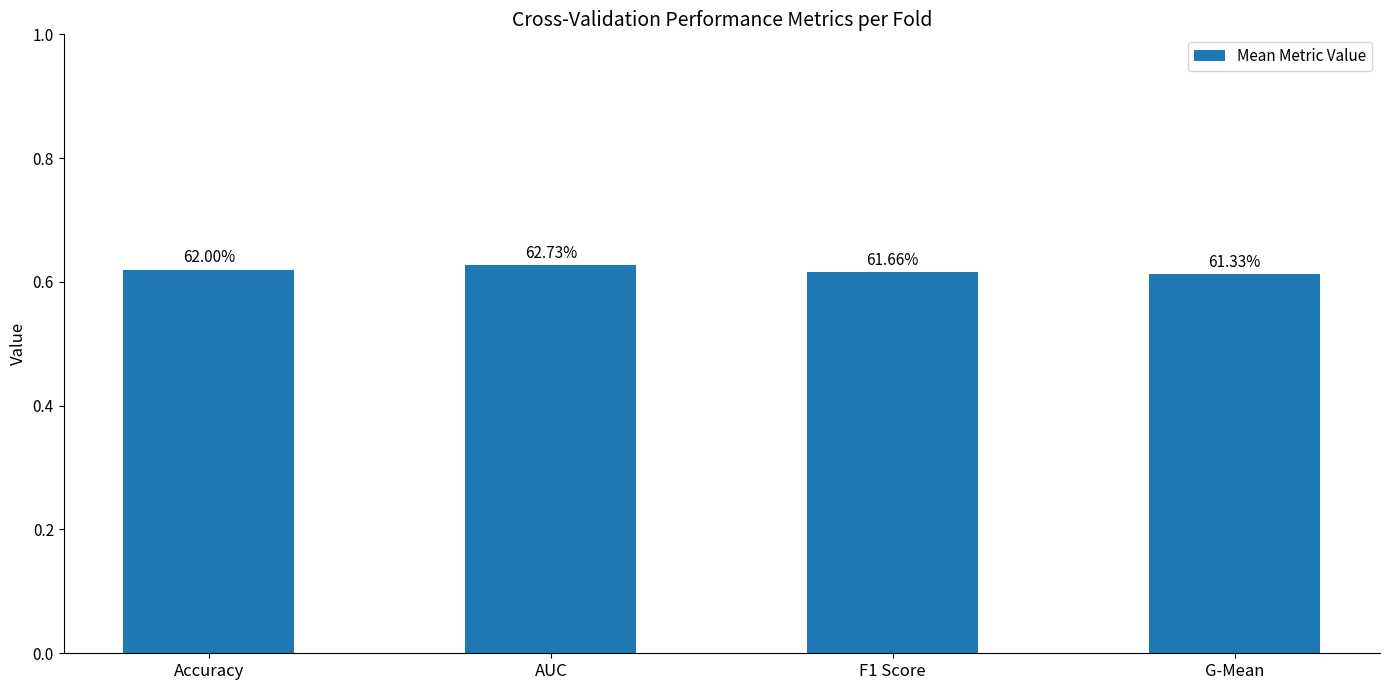

What is the minimum value shown in the chart?

0.6